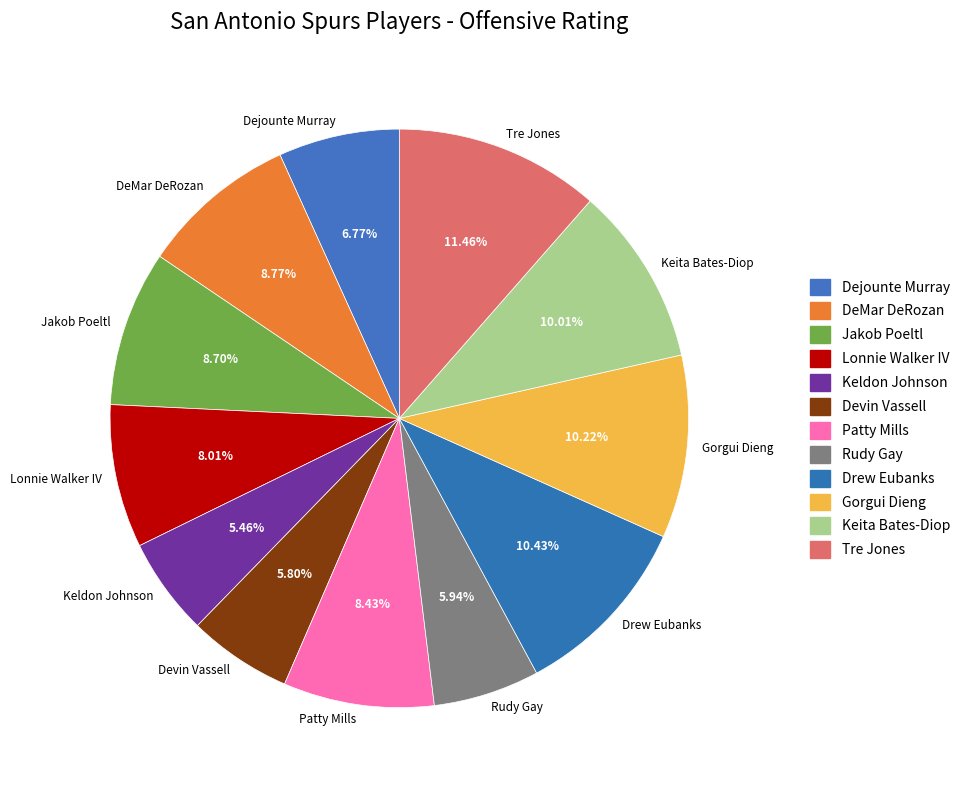

Which category has the biggest portion of the pie?

Tre Jones